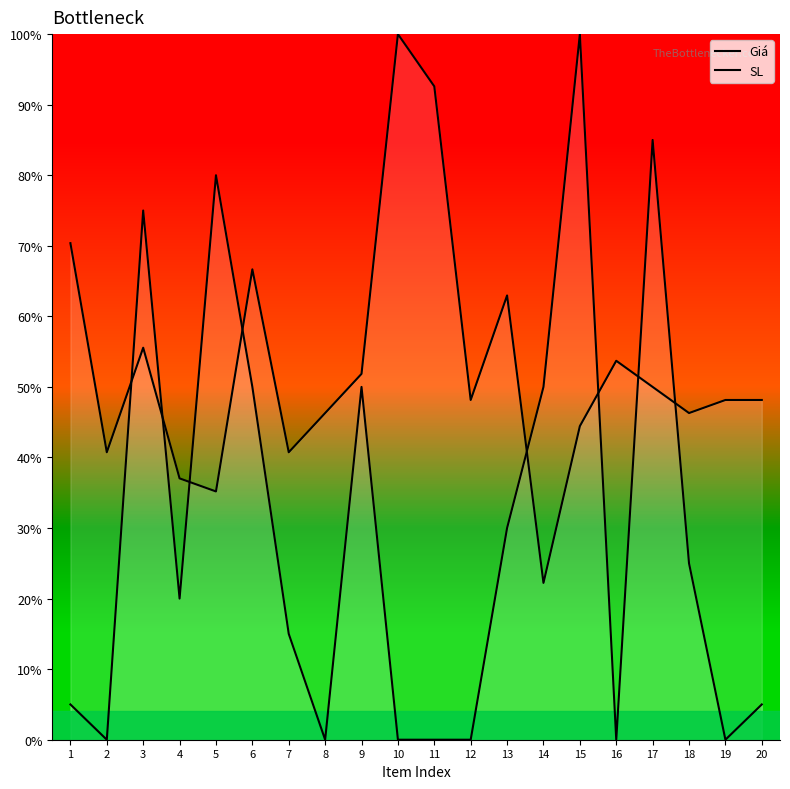

Which category has the lowest value in the SL series?

2